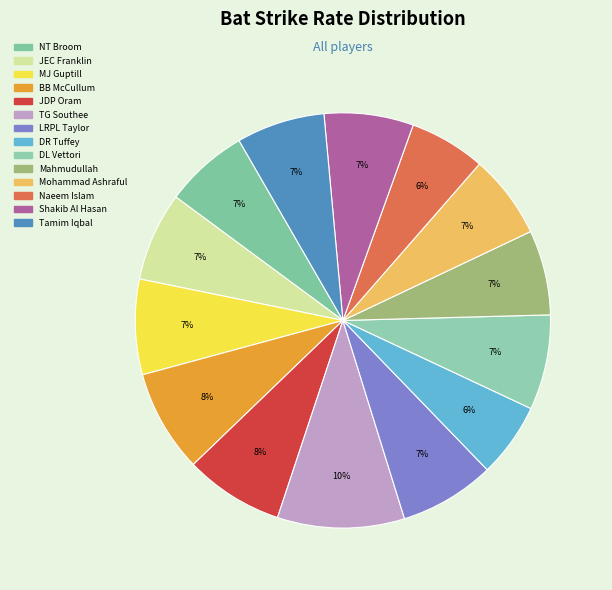

How many slices are in this pie chart?

14